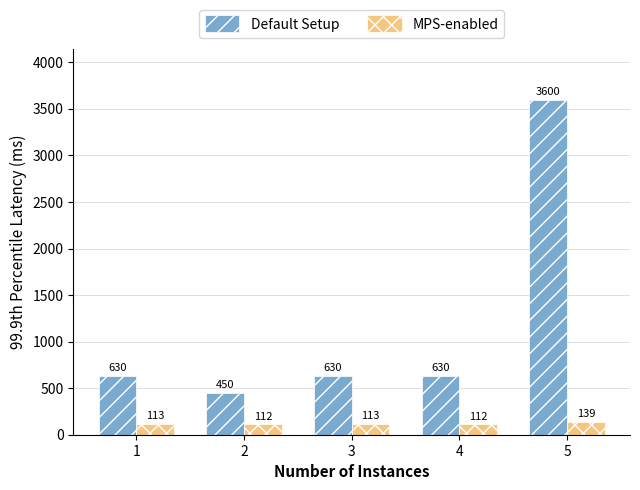

At which category is the sum across all series the highest?

5